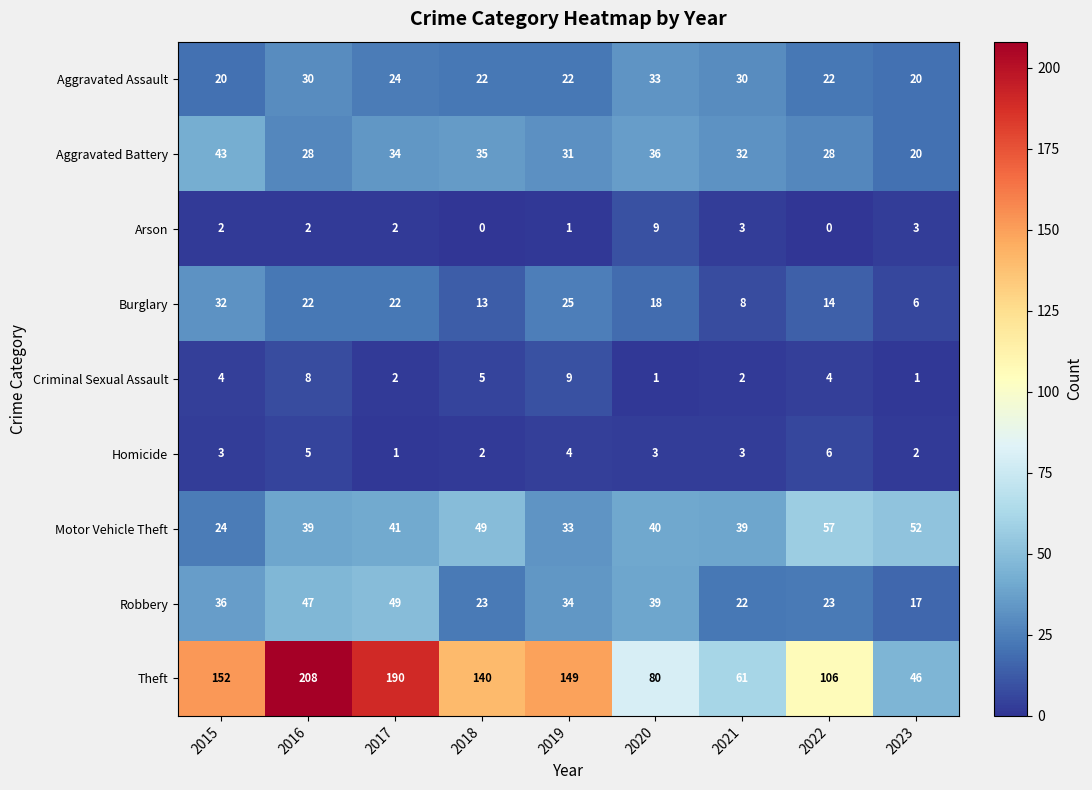

Which series changed the most between 2019 and 2023?

Theft